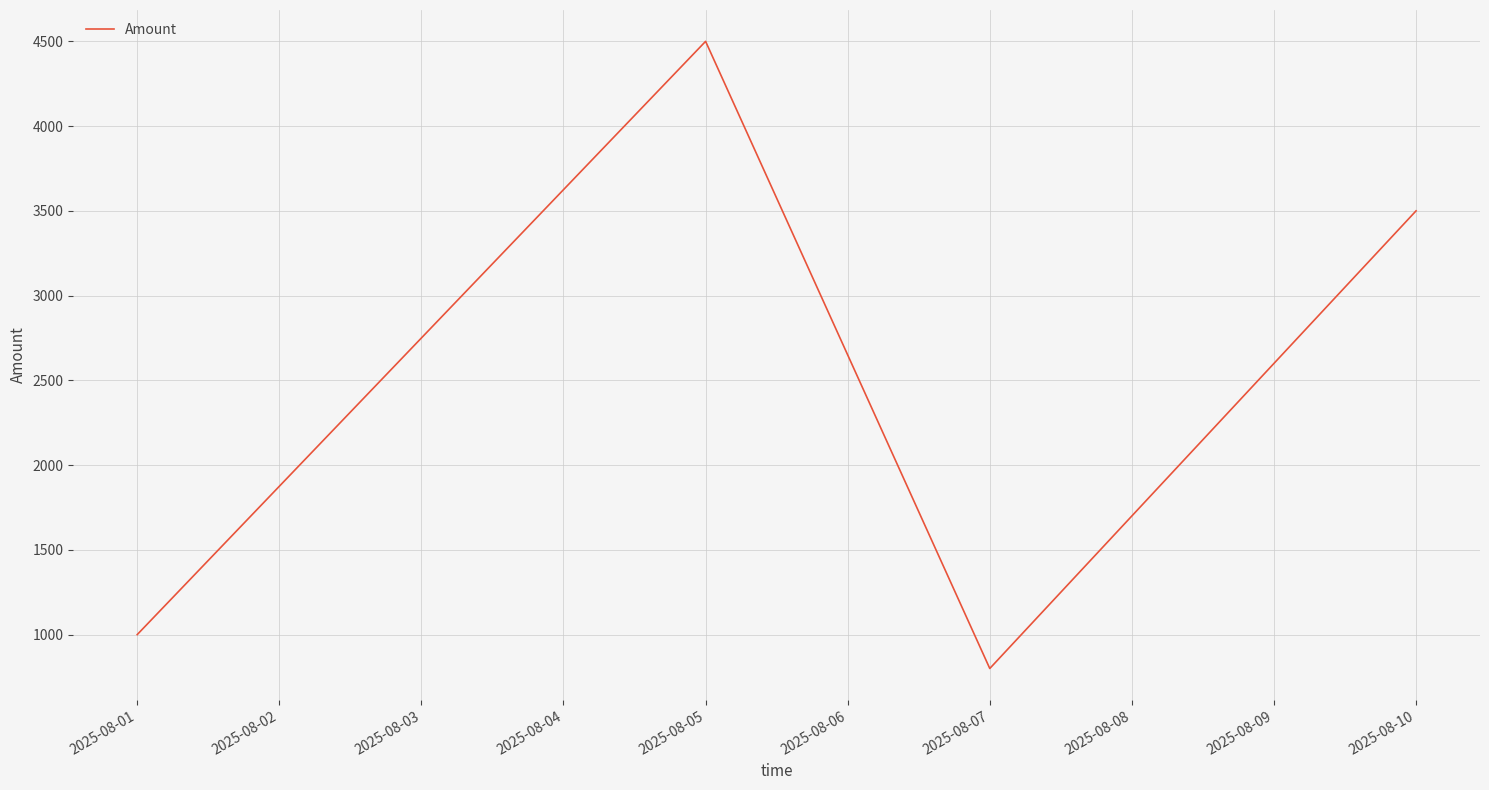

What is the greatest value displayed?

4500